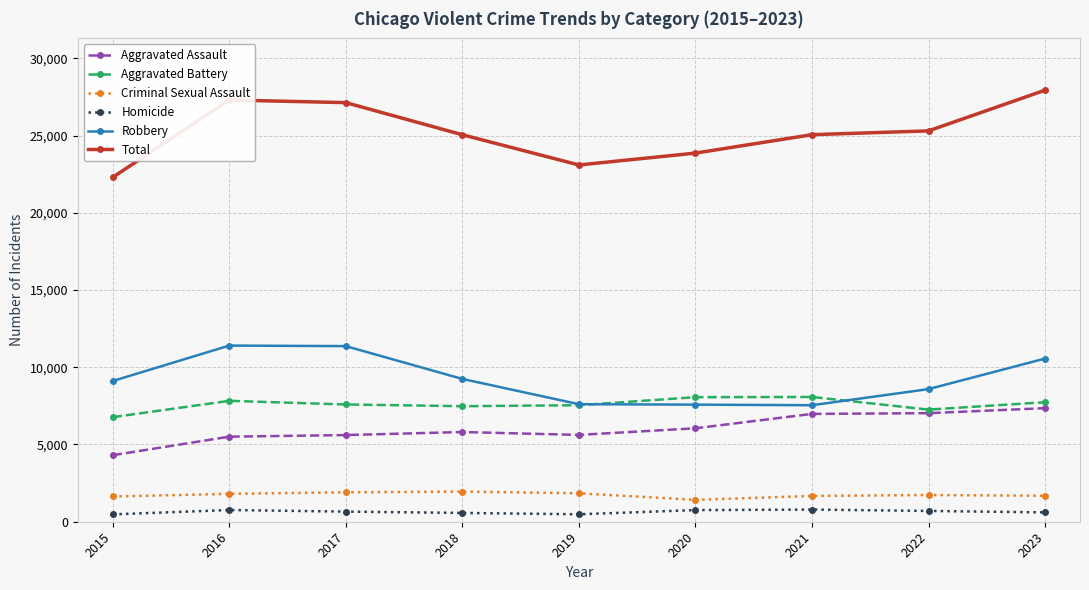

At which category does Total reach its first local valley?

2019